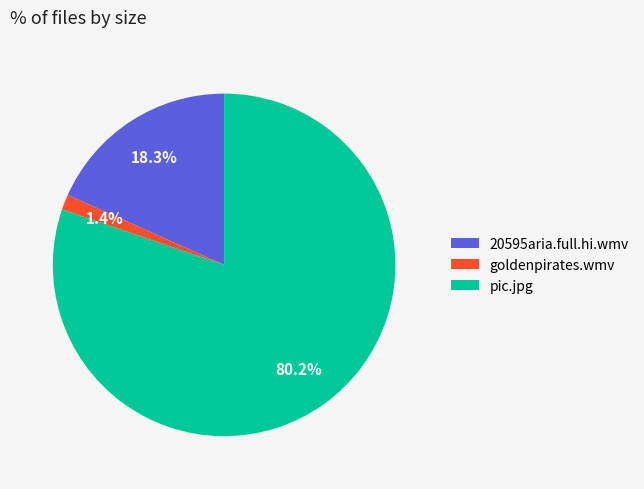

Is the sum of goldenpirates.wmv and pic.jpg greater than half?

Yes